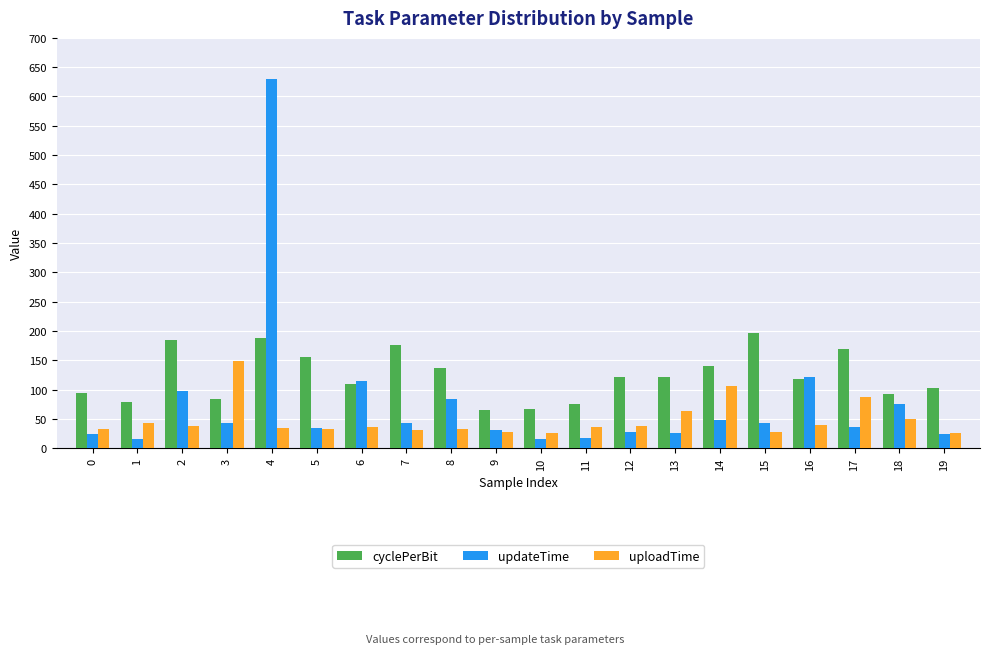

What is the maximum value for updateTime?

630.5